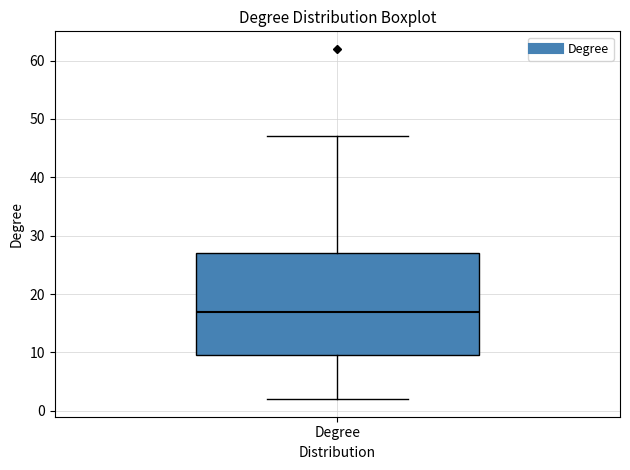

Where does the upper whisker of the box for Degree end on the y-axis? The values are not printed on the chart, so give them approximately, as read against the axis.

47